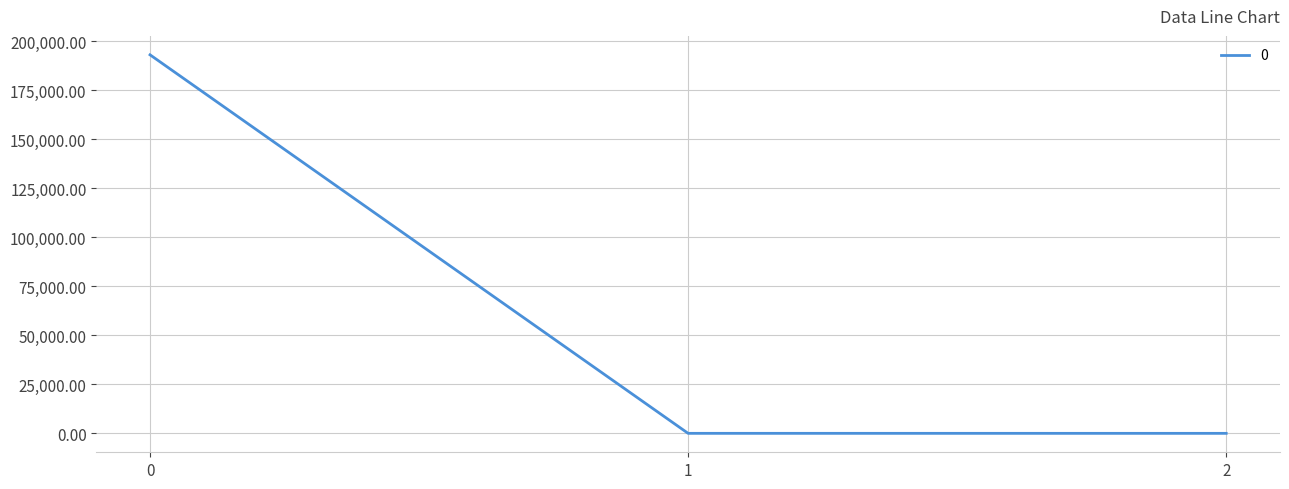

What is the maximum value shown in the chart?

192968.9